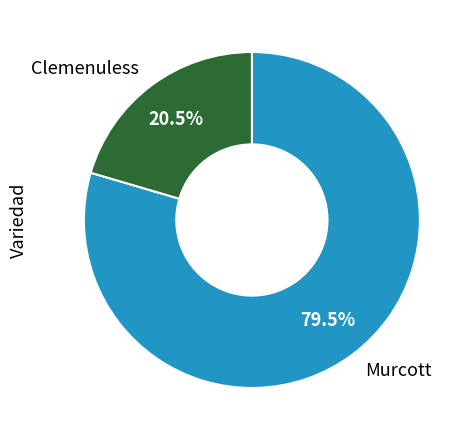

What is the largest slice in the pie chart?

Murcott